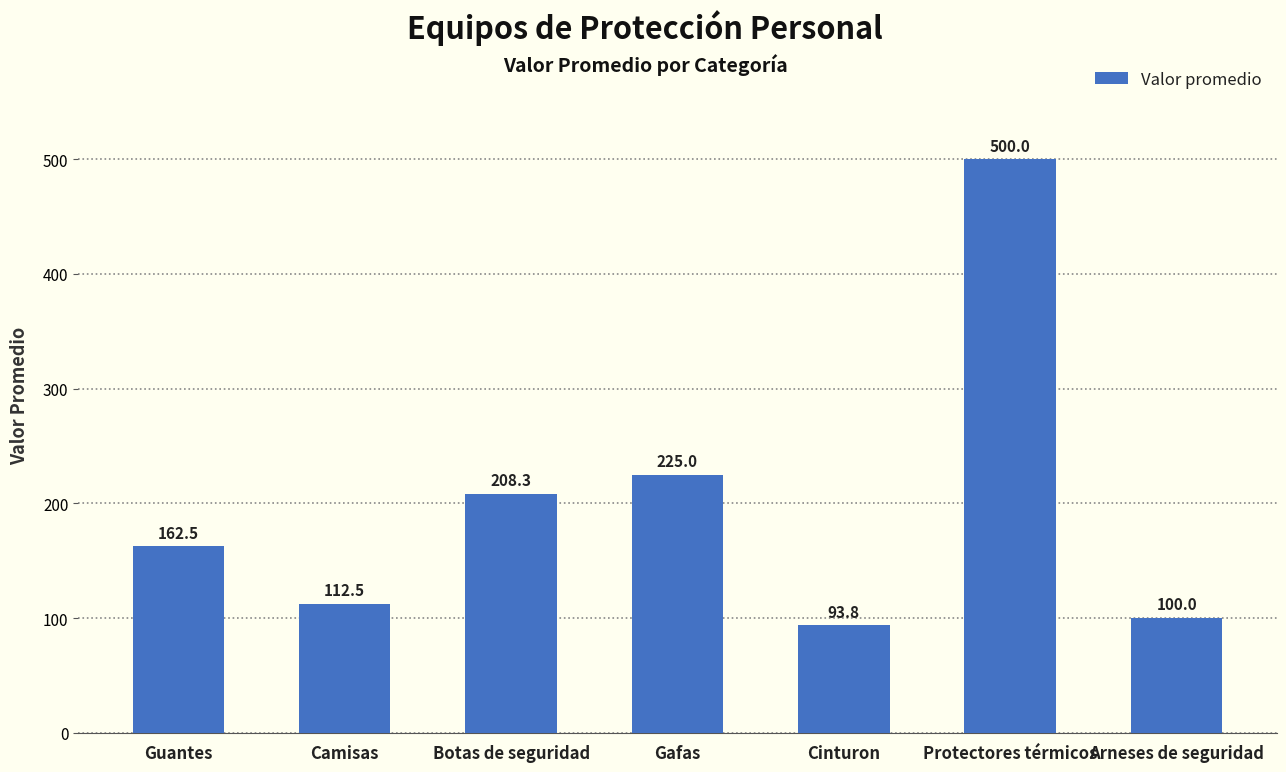

How many data points does each series have?

7